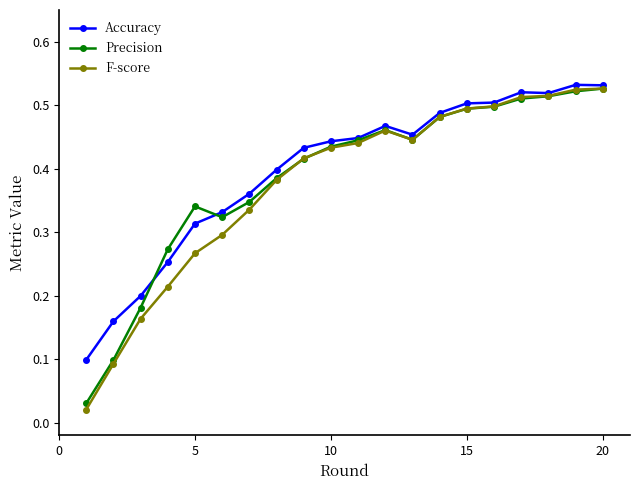

At how many categories does at least one series exceed 0?

20